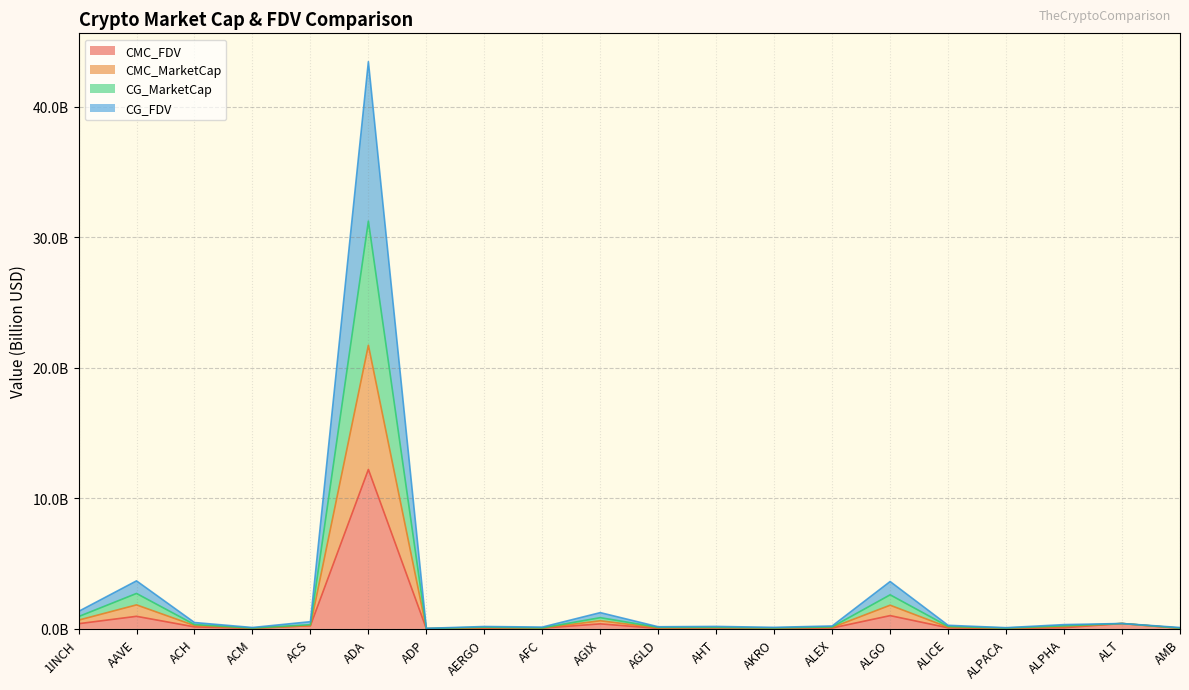

What is the average value of the CMC_FDV series?

0.8